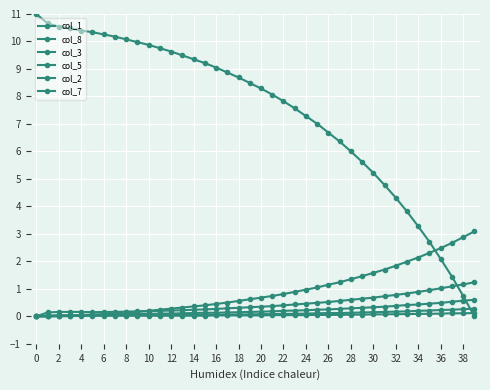

Reading left to right, list all the values displayed in this chart.

col_1: 11.0	10.7	10.5	10.5	10.4	10.3	10.3	10.2	10.1	10.0	9.9	9.8	9.6	9.5	9.4	9.2	9.1	8.9	8.7	8.5	8.3	8.1	7.8	7.6	7.3	7.0	6.7	6.4	6.0	5.6	5.2	4.8	4.3	3.8	3.3	2.7	2.1	1.4	0.7	0.0
col_8: 0.0	0.0	0.0	0.0	0.0	0.1	0.1	0.1	0.1	0.2	0.2	0.2	0.3	0.3	0.4	0.4	0.5	0.5	0.6	0.6	0.7	0.7	0.8	0.9	1.0	1.1	1.1	1.2	1.4	1.5	1.6	1.7	1.8	2.0	2.1	2.3	2.5	2.7	2.9	3.1
col_3: 0.0	0.1	0.2	0.2	0.2	0.1	0.2	0.2	0.2	0.2	0.2	0.2	0.2	0.2	0.2	0.2	0.3	0.3	0.3	0.3	0.3	0.4	0.4	0.4	0.5	0.5	0.5	0.6	0.6	0.6	0.7	0.7	0.8	0.8	0.9	0.9	1.0	1.1	1.2	1.2
col_5: 0.0	0.0	0.0	0.0	0.1	0.1	0.1	0.1	0.1	0.1	0.1	0.1	0.1	0.1	0.1	0.1	0.1	0.1	0.1	0.2	0.2	0.2	0.2	0.2	0.2	0.2	0.2	0.3	0.3	0.3	0.3	0.3	0.4	0.4	0.4	0.5	0.5	0.5	0.6	0.6
col_2: 0.0	0.0	0.0	0.0	0.0	0.0	0.0	0.0	0.0	0.0	0.0	0.0	0.1	0.1	0.1	0.1	0.1	0.1	0.1	0.1	0.1	0.1	0.1	0.1	0.1	0.1	0.1	0.1	0.1	0.1	0.1	0.2	0.2	0.2	0.2	0.2	0.2	0.2	0.3	0.3
col_7: 0.0	0.0	0.0	0.0	0.0	0.0	0.0	0.0	0.0	0.0	0.0	0.0	0.0	0.0	0.0	0.0	0.0	0.0	0.0	0.0	0.0	0.0	0.0	0.0	0.0	0.1	0.1	0.1	0.1	0.1	0.1	0.1	0.1	0.1	0.1	0.1	0.1	0.1	0.1	0.1